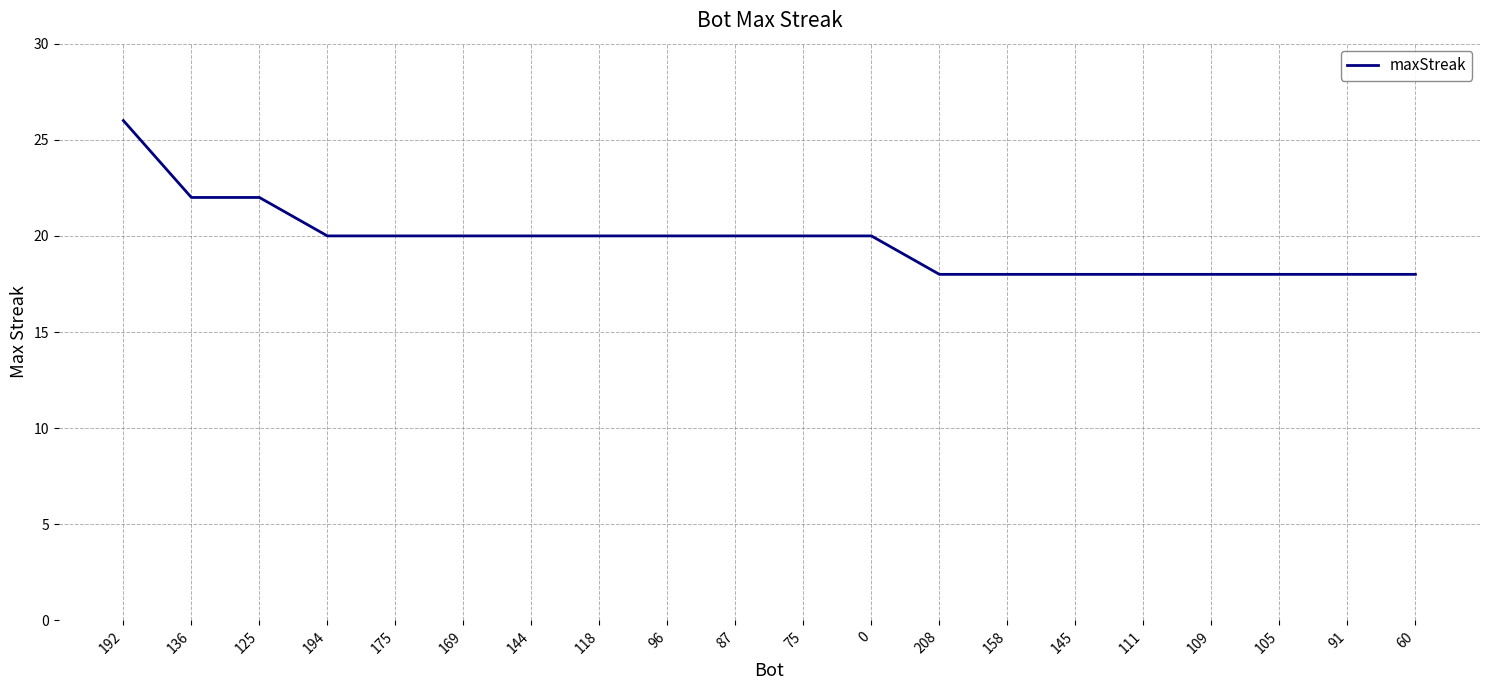

What is the ratio of the value at 0 to the value at 125?

0.9